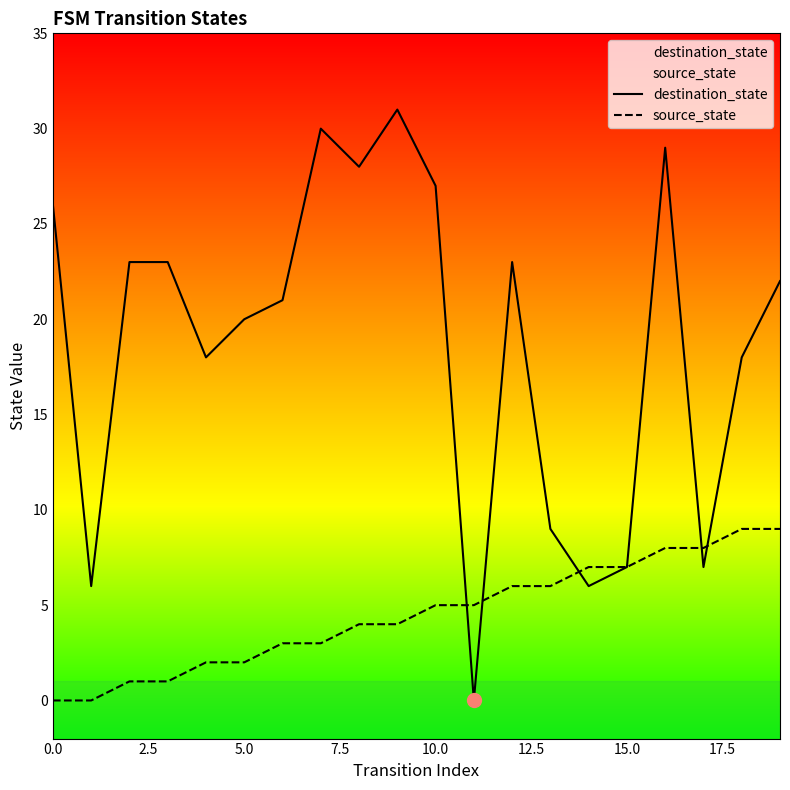

The destination_state series shows 9 at 15.0. True or false?

False